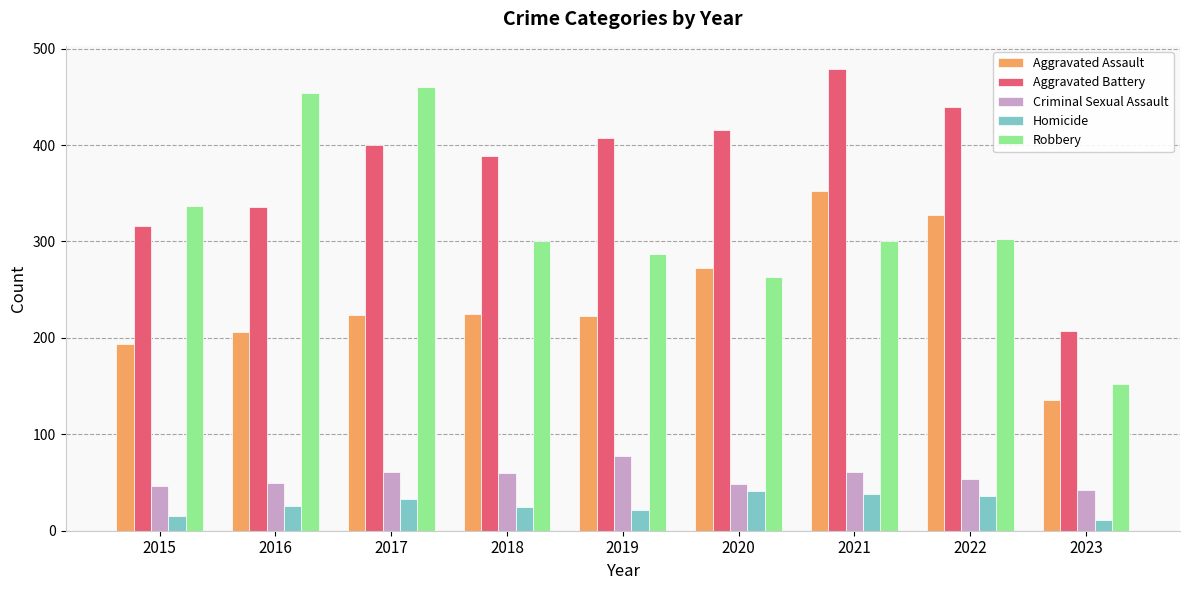

What is the total value across all series at 2016?

1072